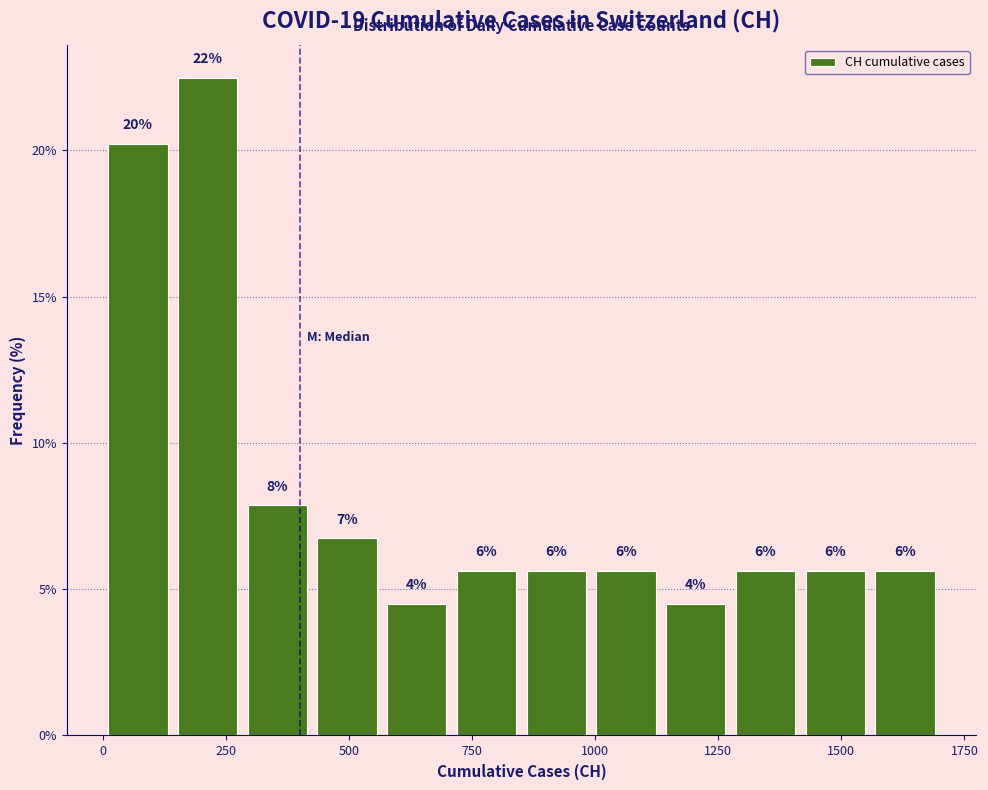

Read against the x-axis, roughly where is the centre of the tallest bar?

200